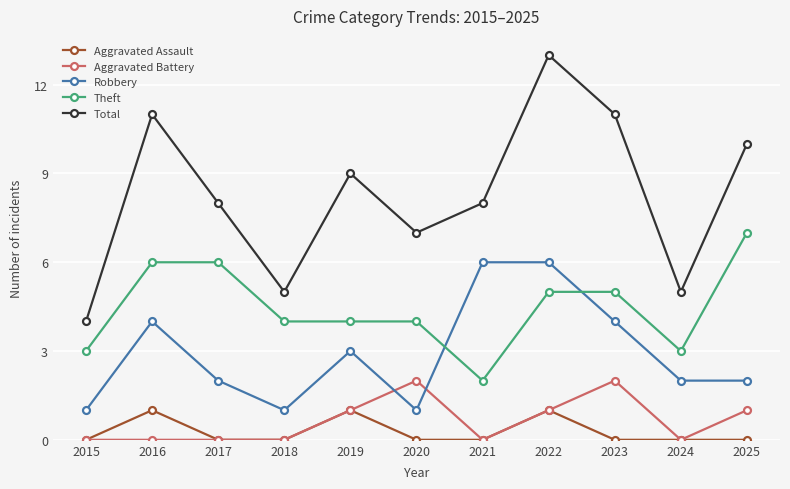

Does the chart have visible grid lines?

Yes